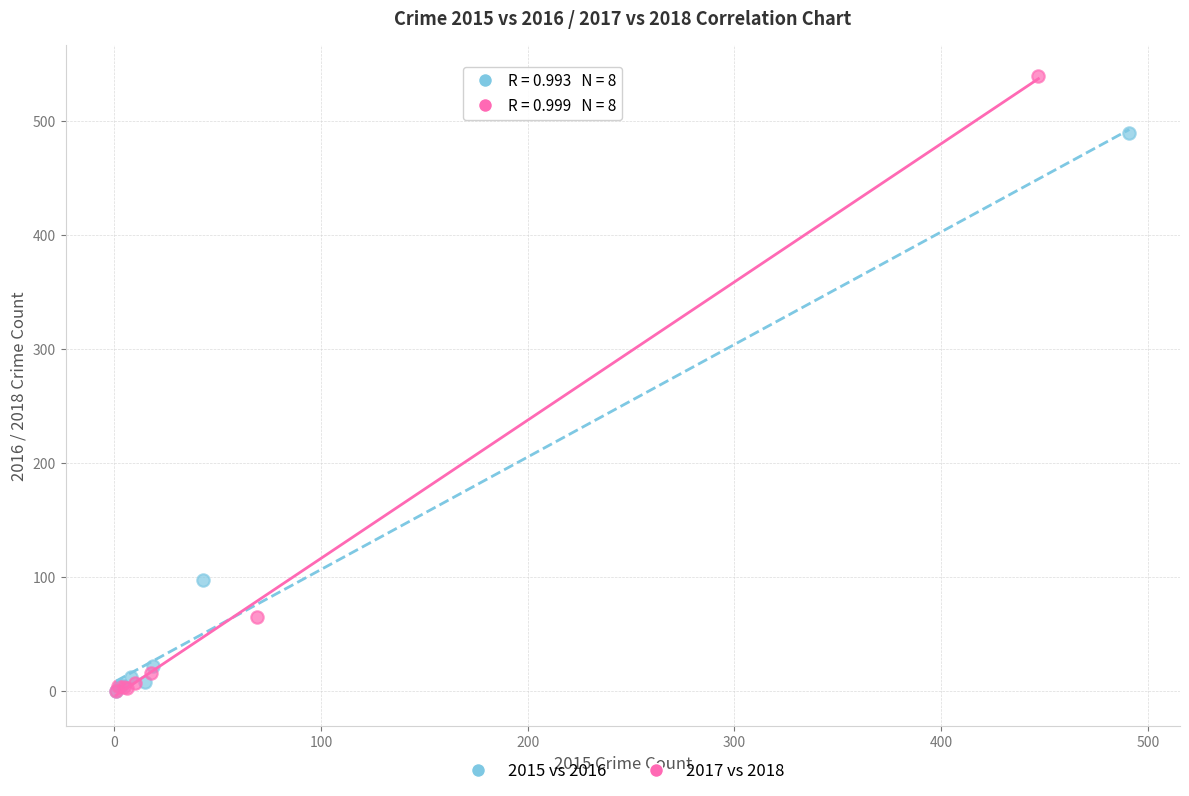

Which series contains the highest Y value?

2017 vs 2018